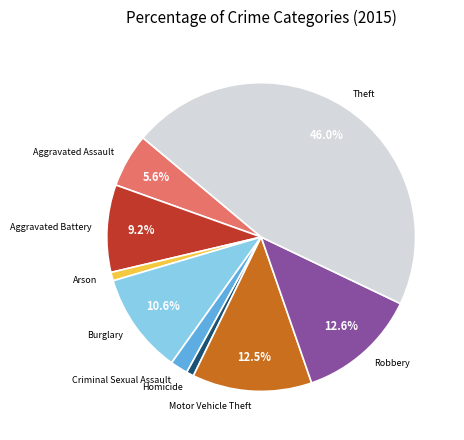

To the nearest percent, what percentage of the pie is Aggravated Assault?

6%